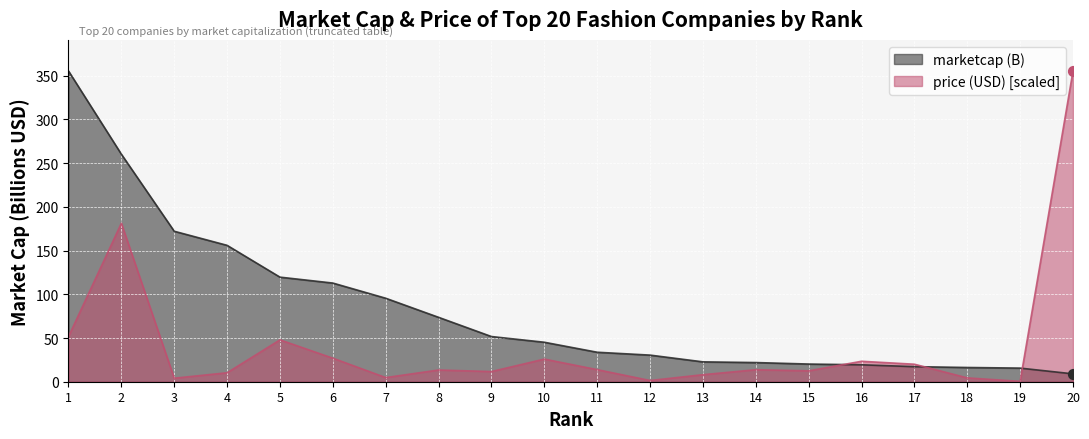

Which series reaches the minimum Y coordinate?

price (USD)